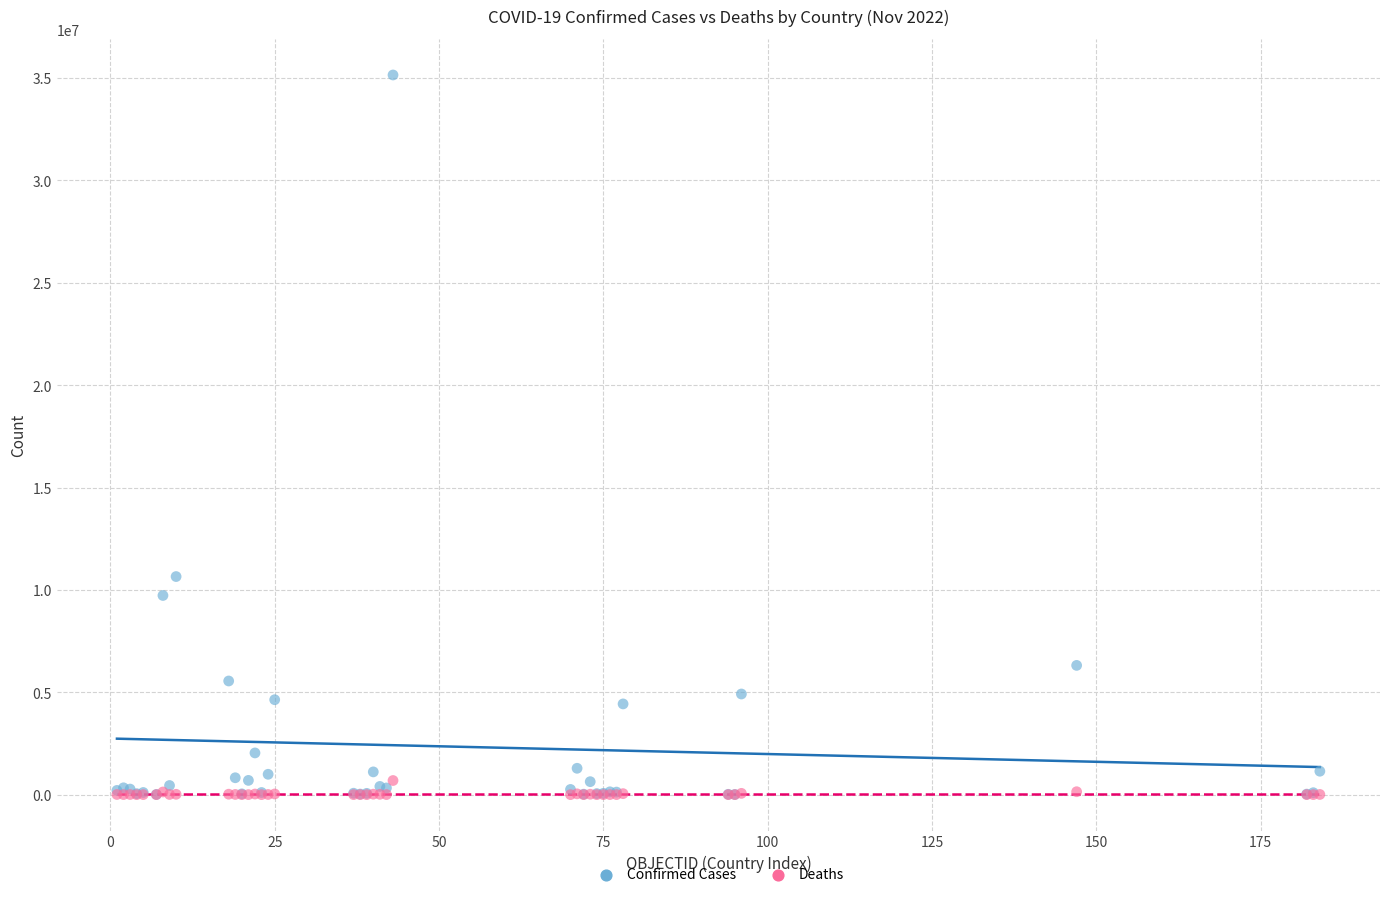

What are all the series names shown in the legend?

Confirmed Cases, Deaths